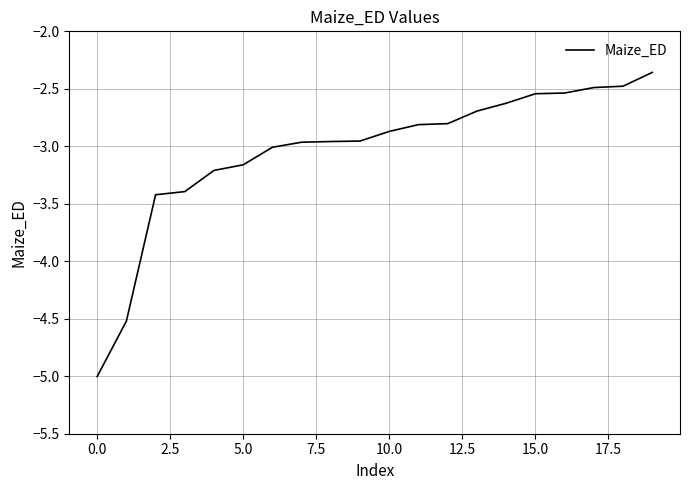

What is the minimum value shown in the chart?

-5.0